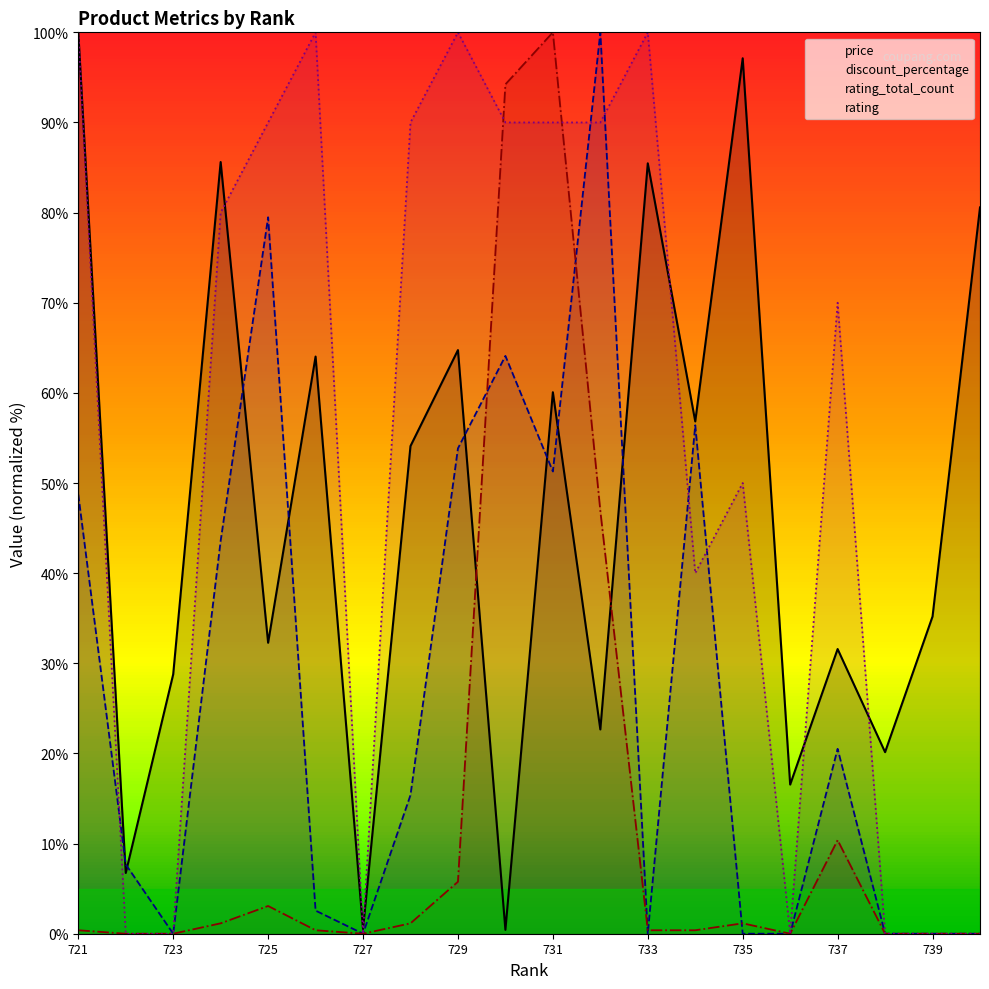

What is the total value across all series at 737?

132.5